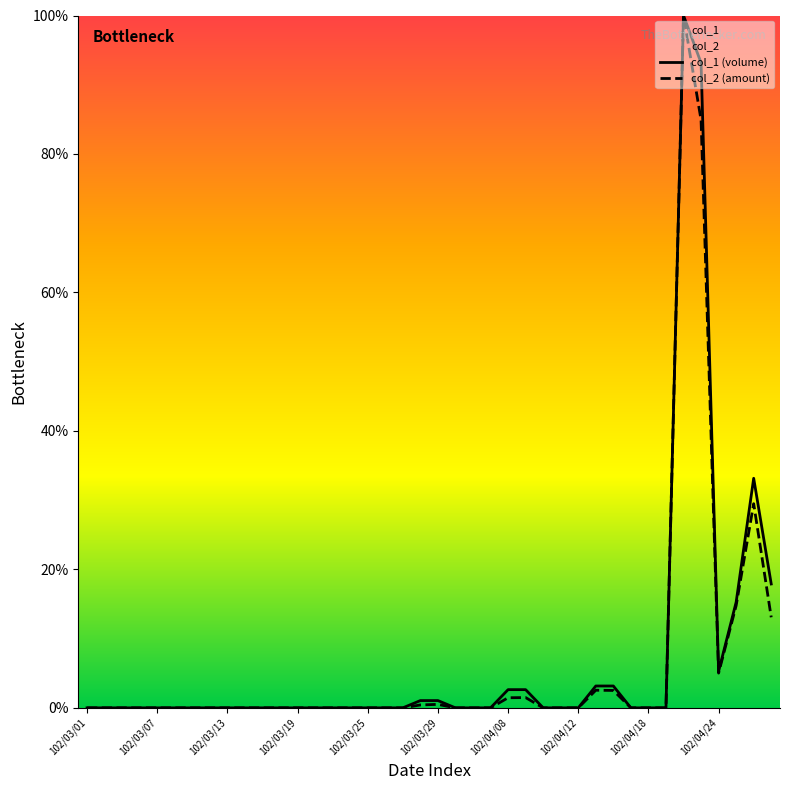

Which series has the largest range (max minus min)?

col_1 (volume)